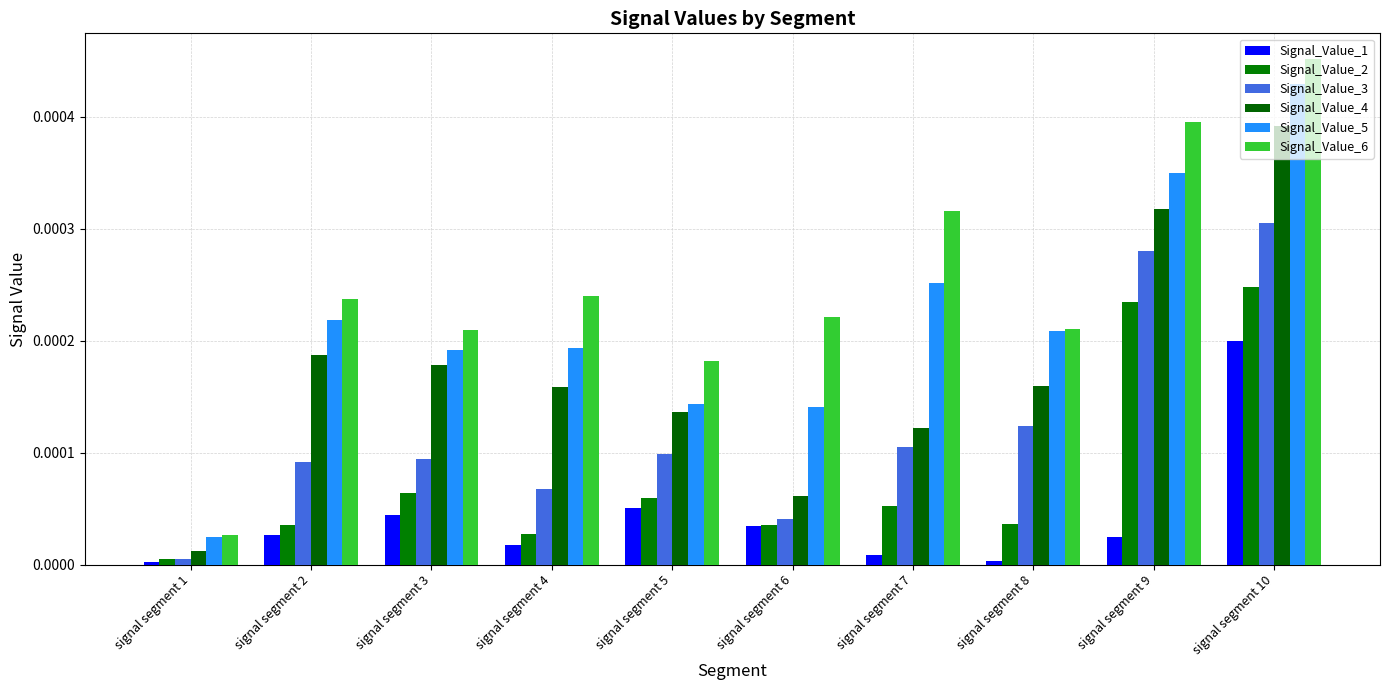

Which series has the largest total across all categories?

Signal_Value_6